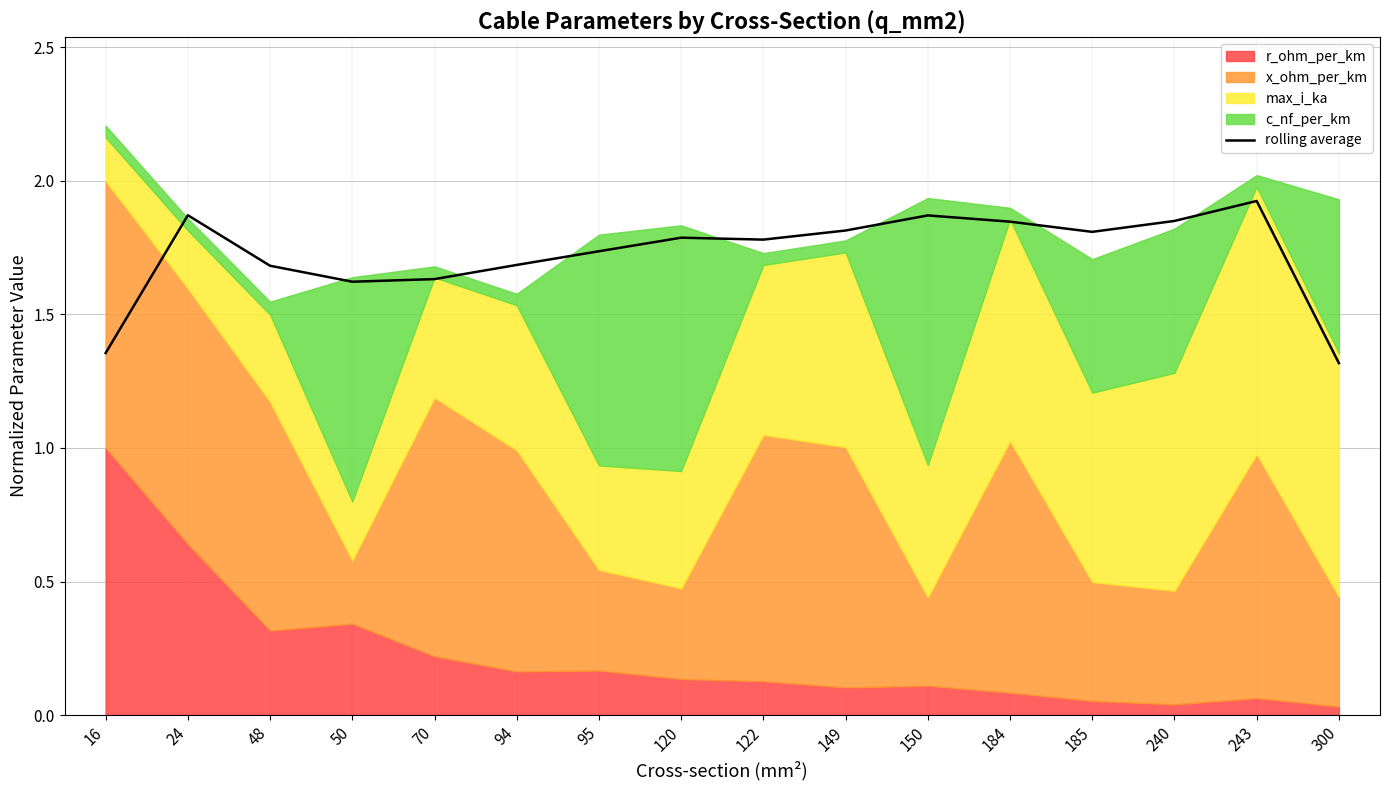

Where is the data nearest to the value 1?

300